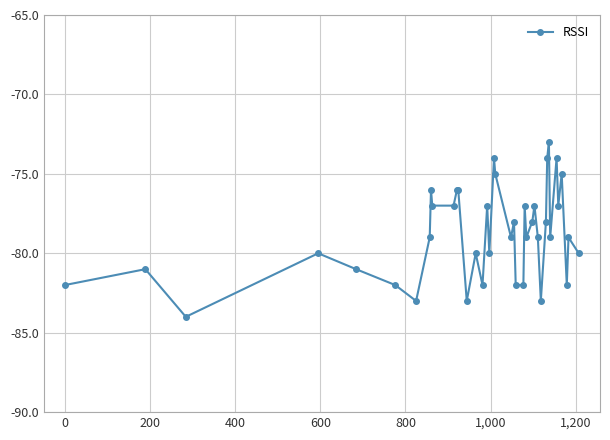

What is the difference between the second highest and minimum values?

10